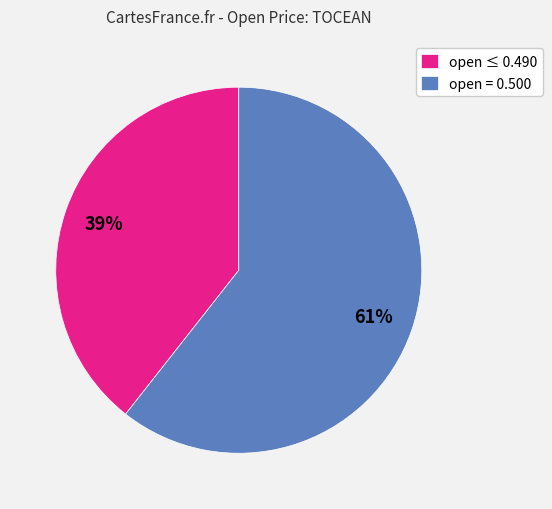

Combined, do open = 0.500 and open ≤ 0.490 account for over 50%?

Yes